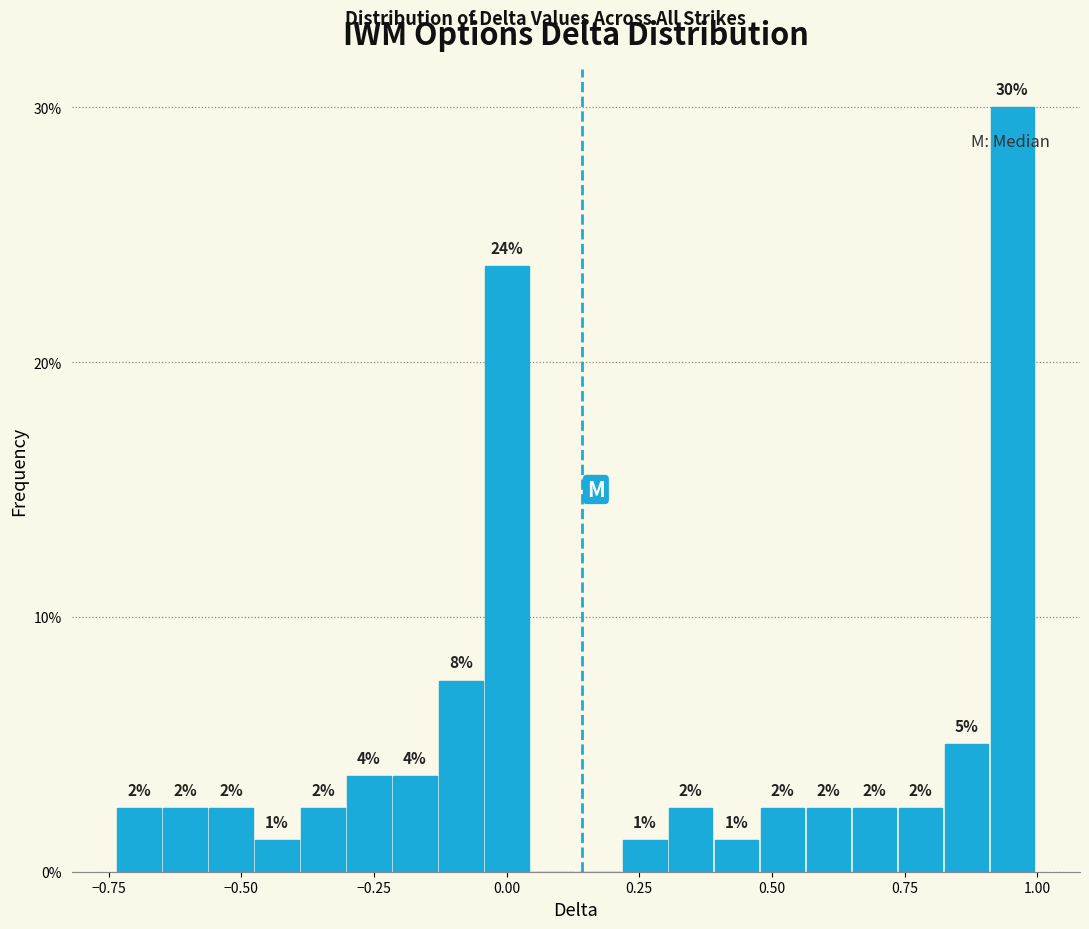

Around what value on the x-axis is the tallest bar? Give the approximate position of its centre, as read against the axis.

0.95